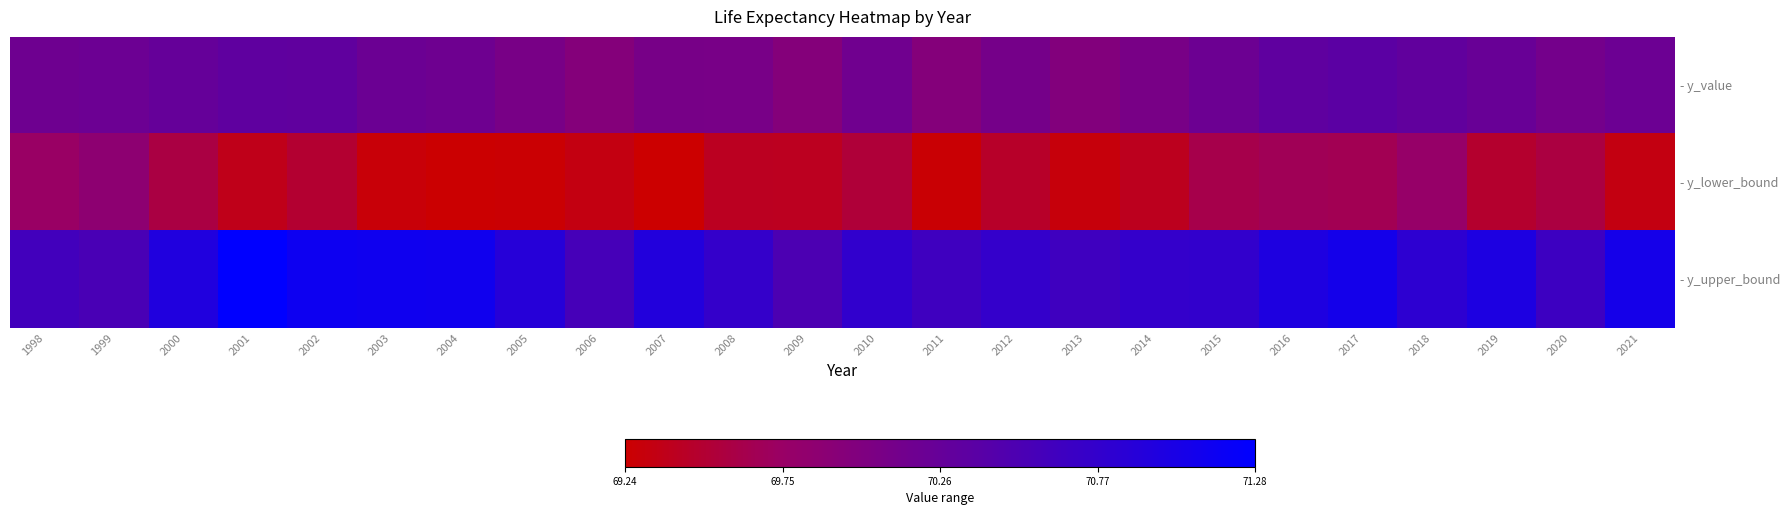

Reading left to right, what are all the values shown in this chart?

- y_value: 1998=70.2	1999=70.2	2000=70.3	2001=70.3	2002=70.3	2003=70.2	2004=70.2	2005=70.1	2006=69.9	2007=70.1	2008=70.1	2009=70.0	2010=70.2	2011=70.0	2012=70.1	2013=70.0	2014=70.1	2015=70.2	2016=70.3	2017=70.4	2018=70.3	2019=70.2	2020=70.1	2021=70.2
- y_lower_bound: 1998=69.7	1999=69.9	2000=69.6	2001=69.4	2002=69.5	2003=69.3	2004=69.2	2005=69.3	2006=69.3	2007=69.2	2008=69.4	2009=69.4	2010=69.5	2011=69.3	2012=69.5	2013=69.3	2014=69.4	2015=69.6	2016=69.7	2017=69.7	2018=69.8	2019=69.5	2020=69.6	2021=69.3
- y_upper_bound: 1998=70.6	1999=70.5	2000=70.9	2001=71.3	2002=71.1	2003=71.1	2004=71.1	2005=70.9	2006=70.6	2007=70.9	2008=70.7	2009=70.5	2010=70.8	2011=70.6	2012=70.8	2013=70.6	2014=70.8	2015=70.8	2016=71.0	2017=71.1	2018=70.8	2019=71.0	2020=70.7	2021=71.1